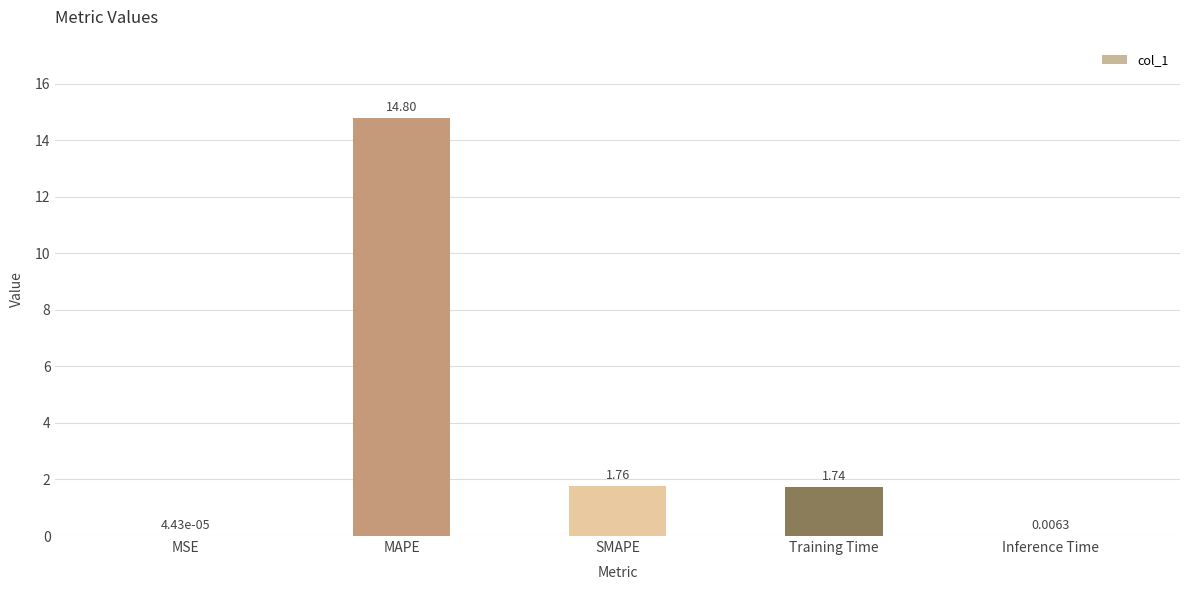

What is the change in value from MSE to SMAPE?

+1.8